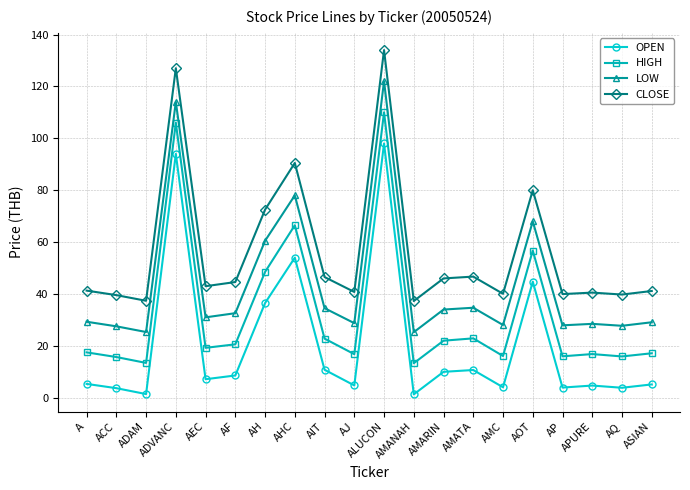

At which category is the sum across all series the highest?

ALUCON